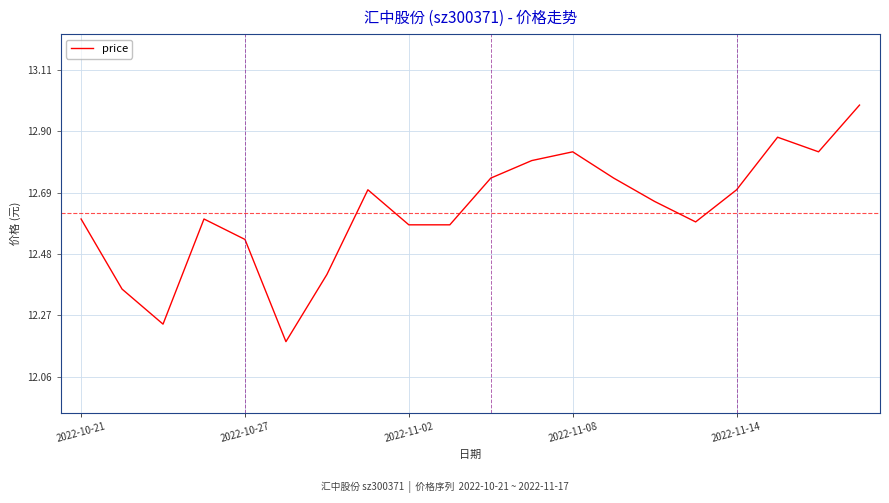

What is the greatest value displayed?

13.0